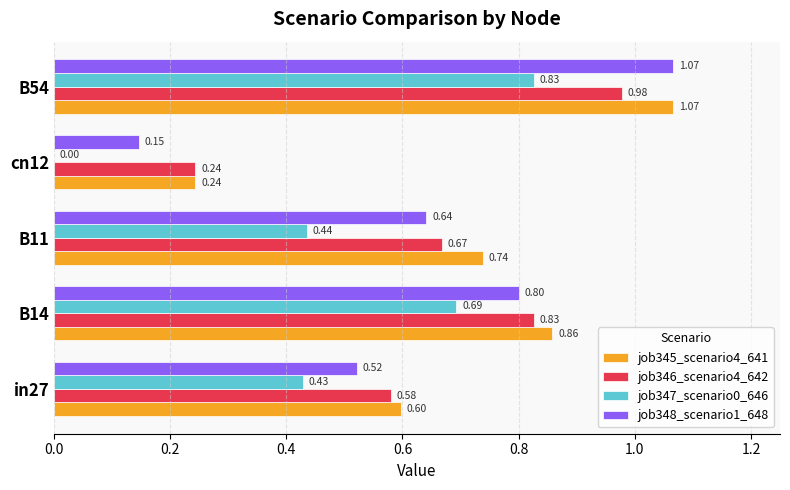

What is the sum of all job346_scenario4_642 values?

3.3